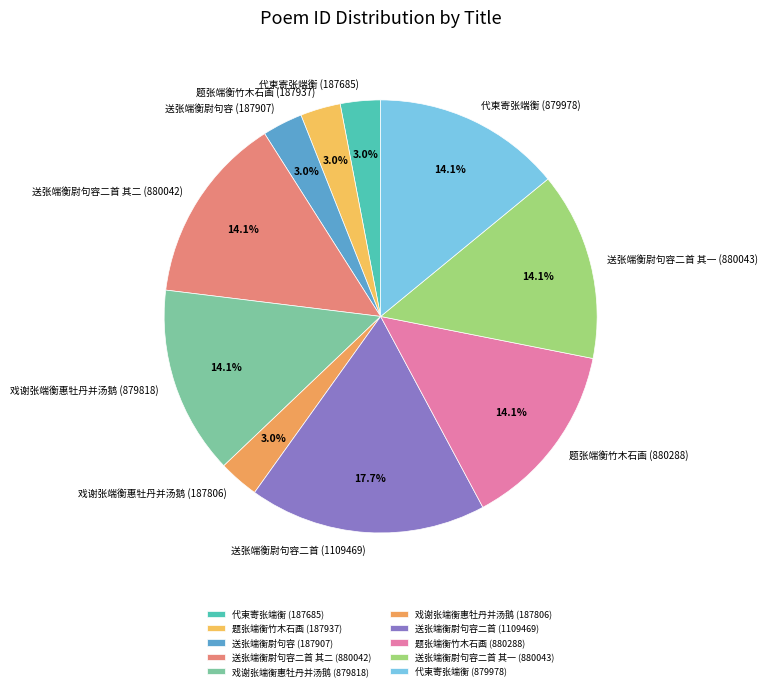

Count the number of slices in the pie.

10